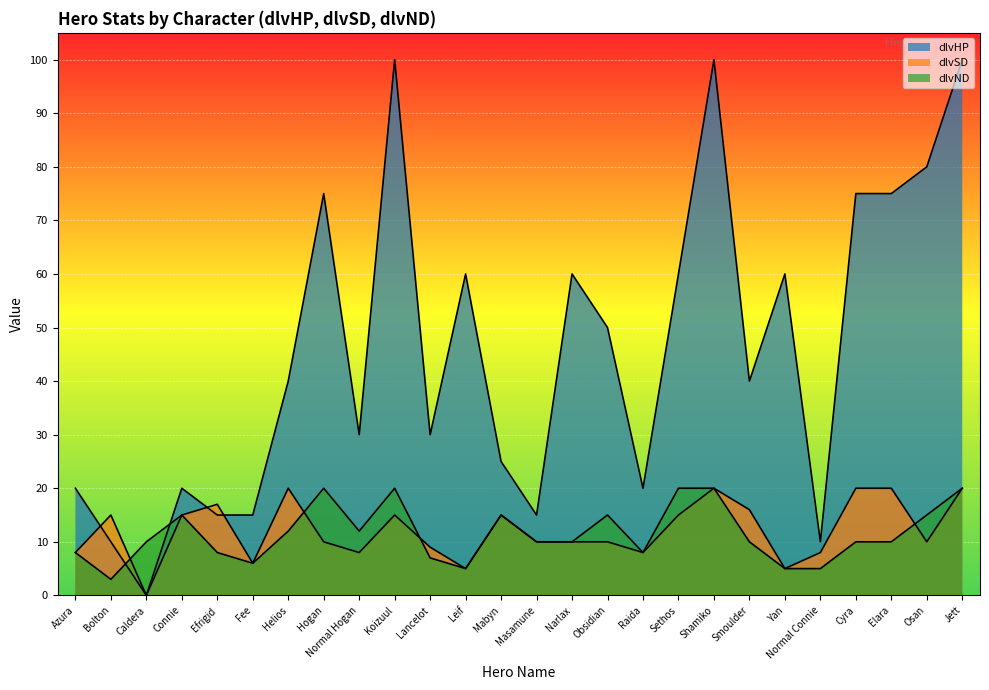

Rank the categories by dlvSD value from highest to lowest.

Helios, Shamiko, Cyra, Elara, Jett, Efrigid, Smoulder, Bolton, Connie, Koizuul, Mabyn, Sethos, Hogan, Masamune, Narlax, Obsidian, Osan, Lancelot, Azura, Normal Hogan, Raida, Normal Connie, Fee, Leif, Yan, Caldera